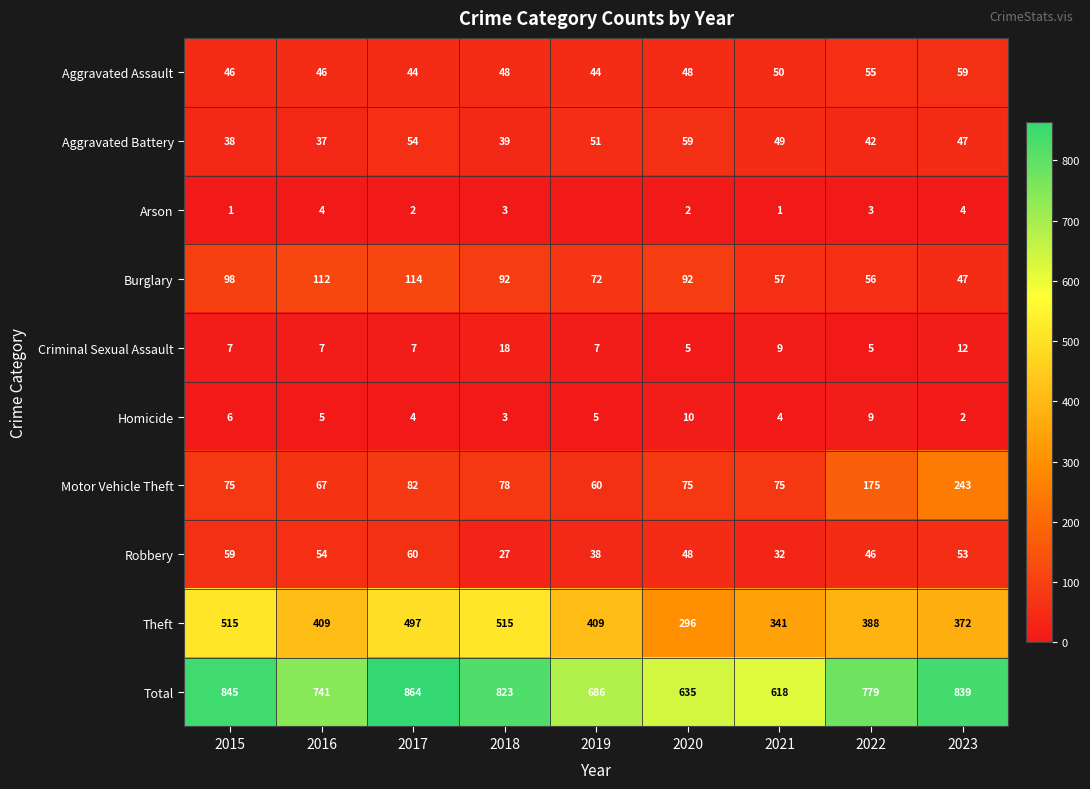

Between 2015 and 2020, which series saw the biggest shift?

Theft